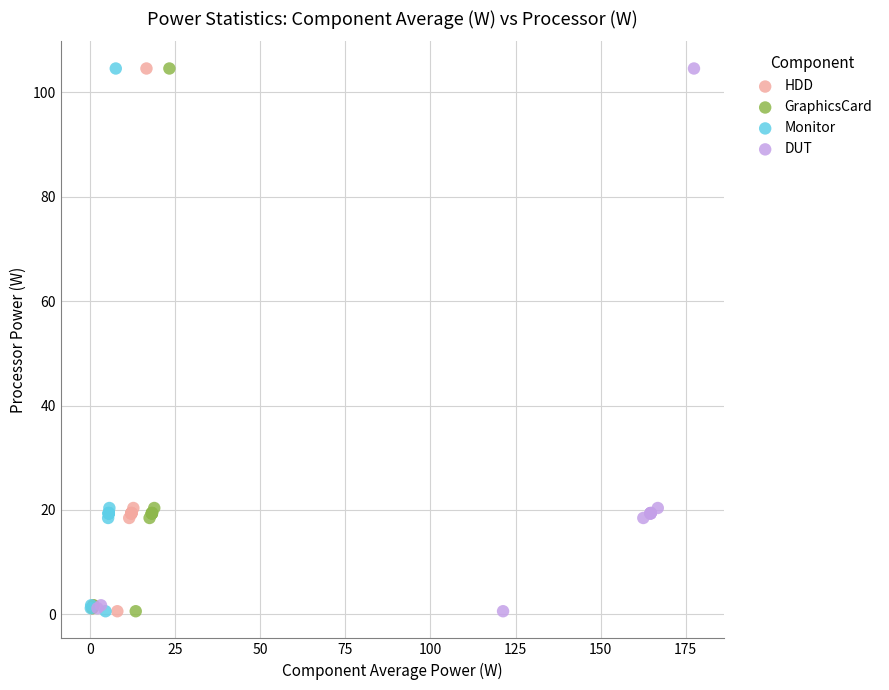

What are all the series names shown in the legend?

HDD, GraphicsCard, Monitor, DUT